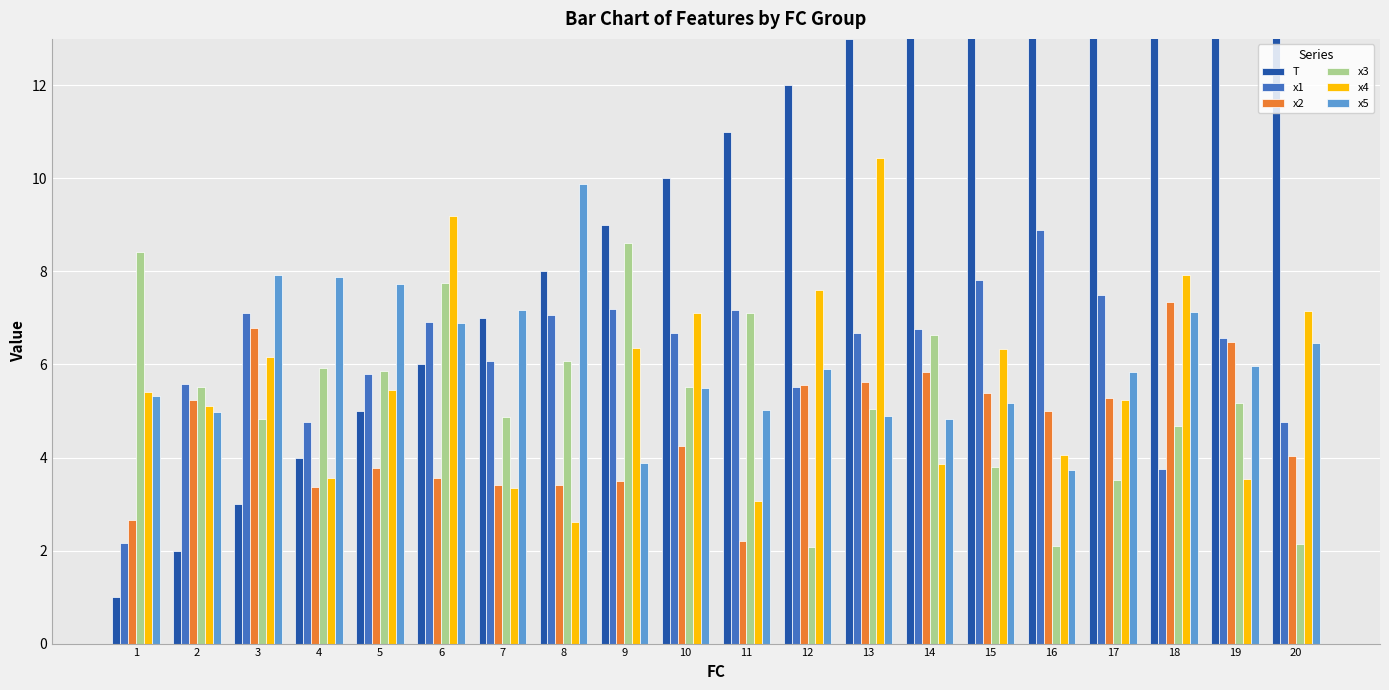

What is the spread (max minus min) of values at 1?

7.4